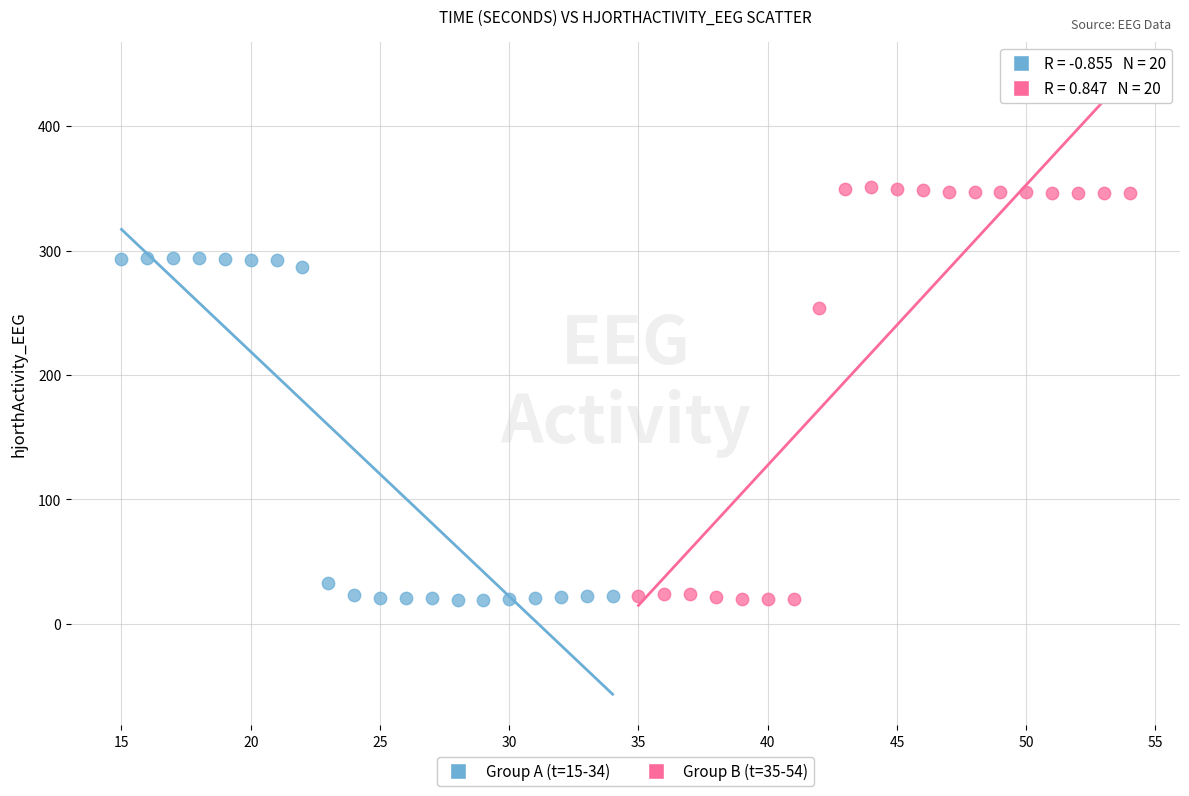

Which series reaches the maximum Y coordinate?

Group B (t=35-54)